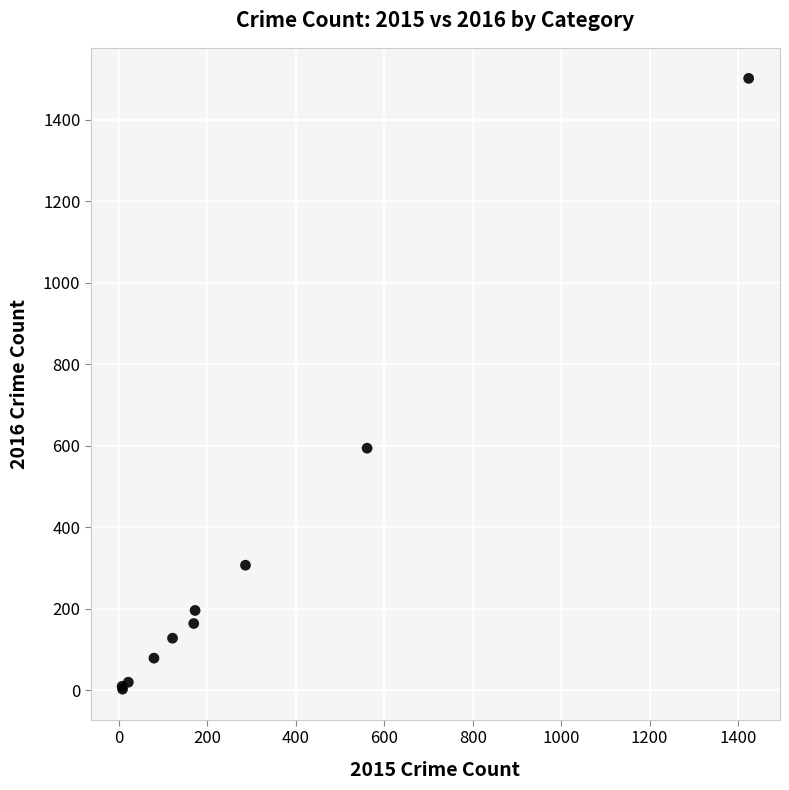

What Y value in the scatter plot is closest to 752?

594